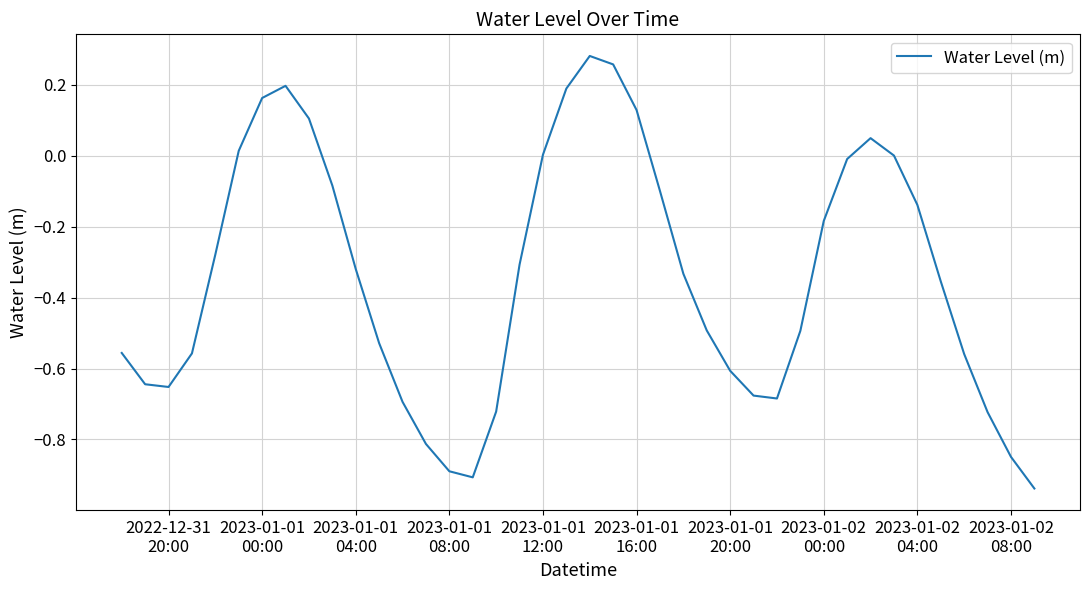

True or false: the data has more than 1 interior local peaks.

True